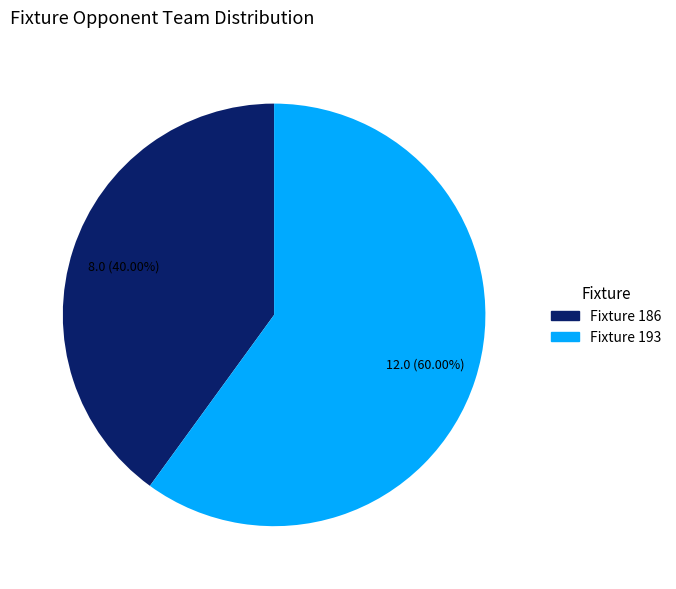

What is the ratio of the value at Fixture 193 to the value at Fixture 186?

1.5